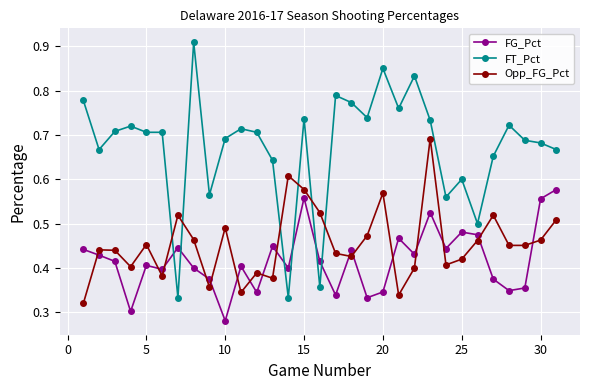

Which series has the largest range (max minus min)?

FT_Pct